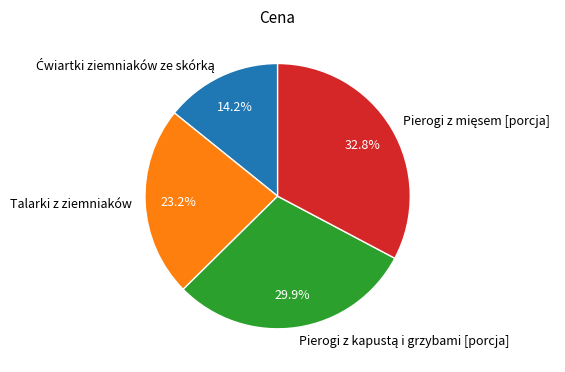

To the nearest percent, what is the difference between the largest and smallest slice percentages?

19%